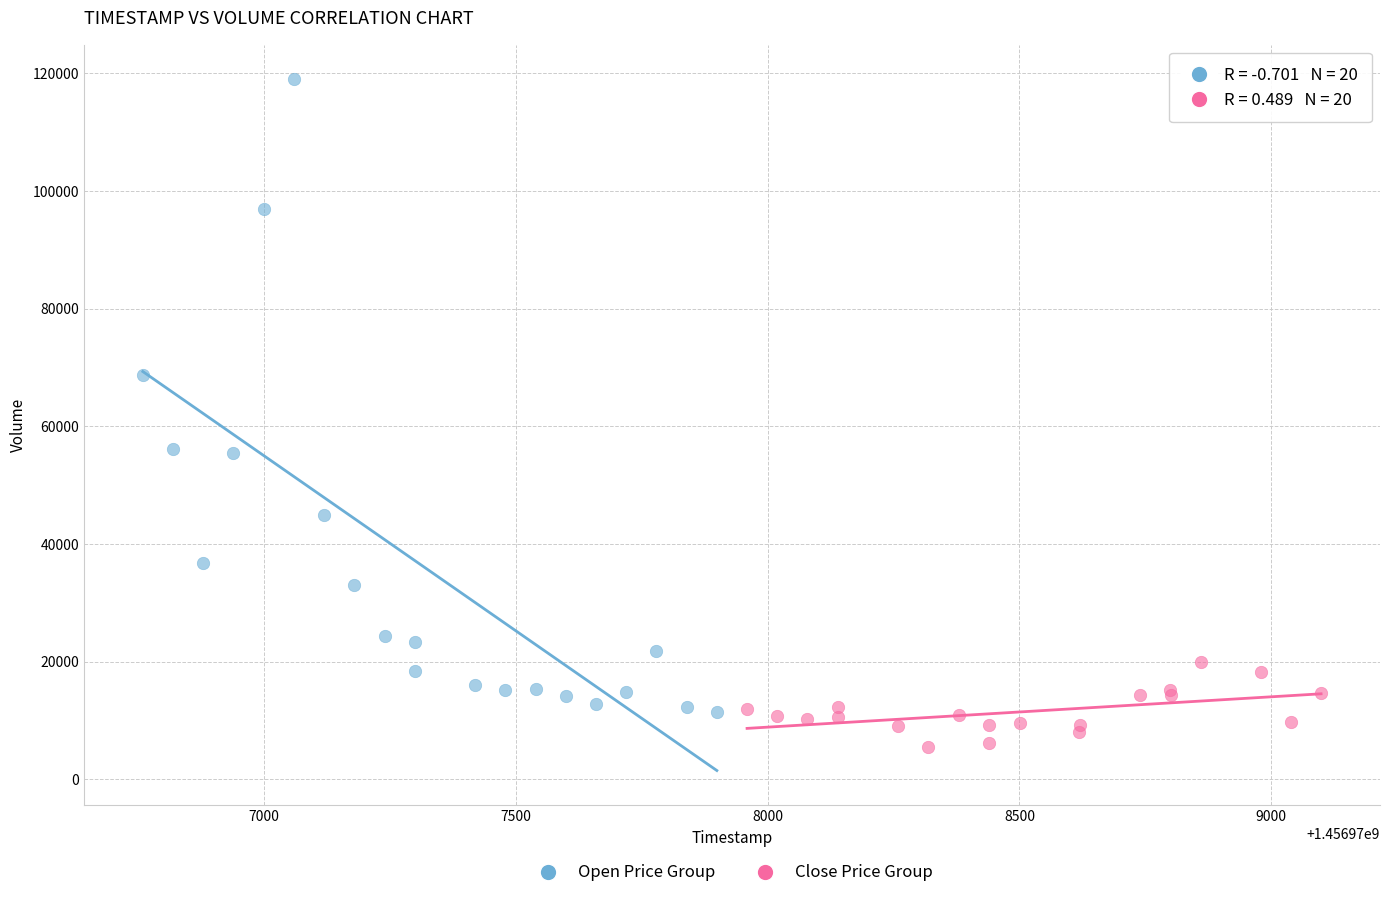

Which series has the widest spread of Y values?

Open Price Group